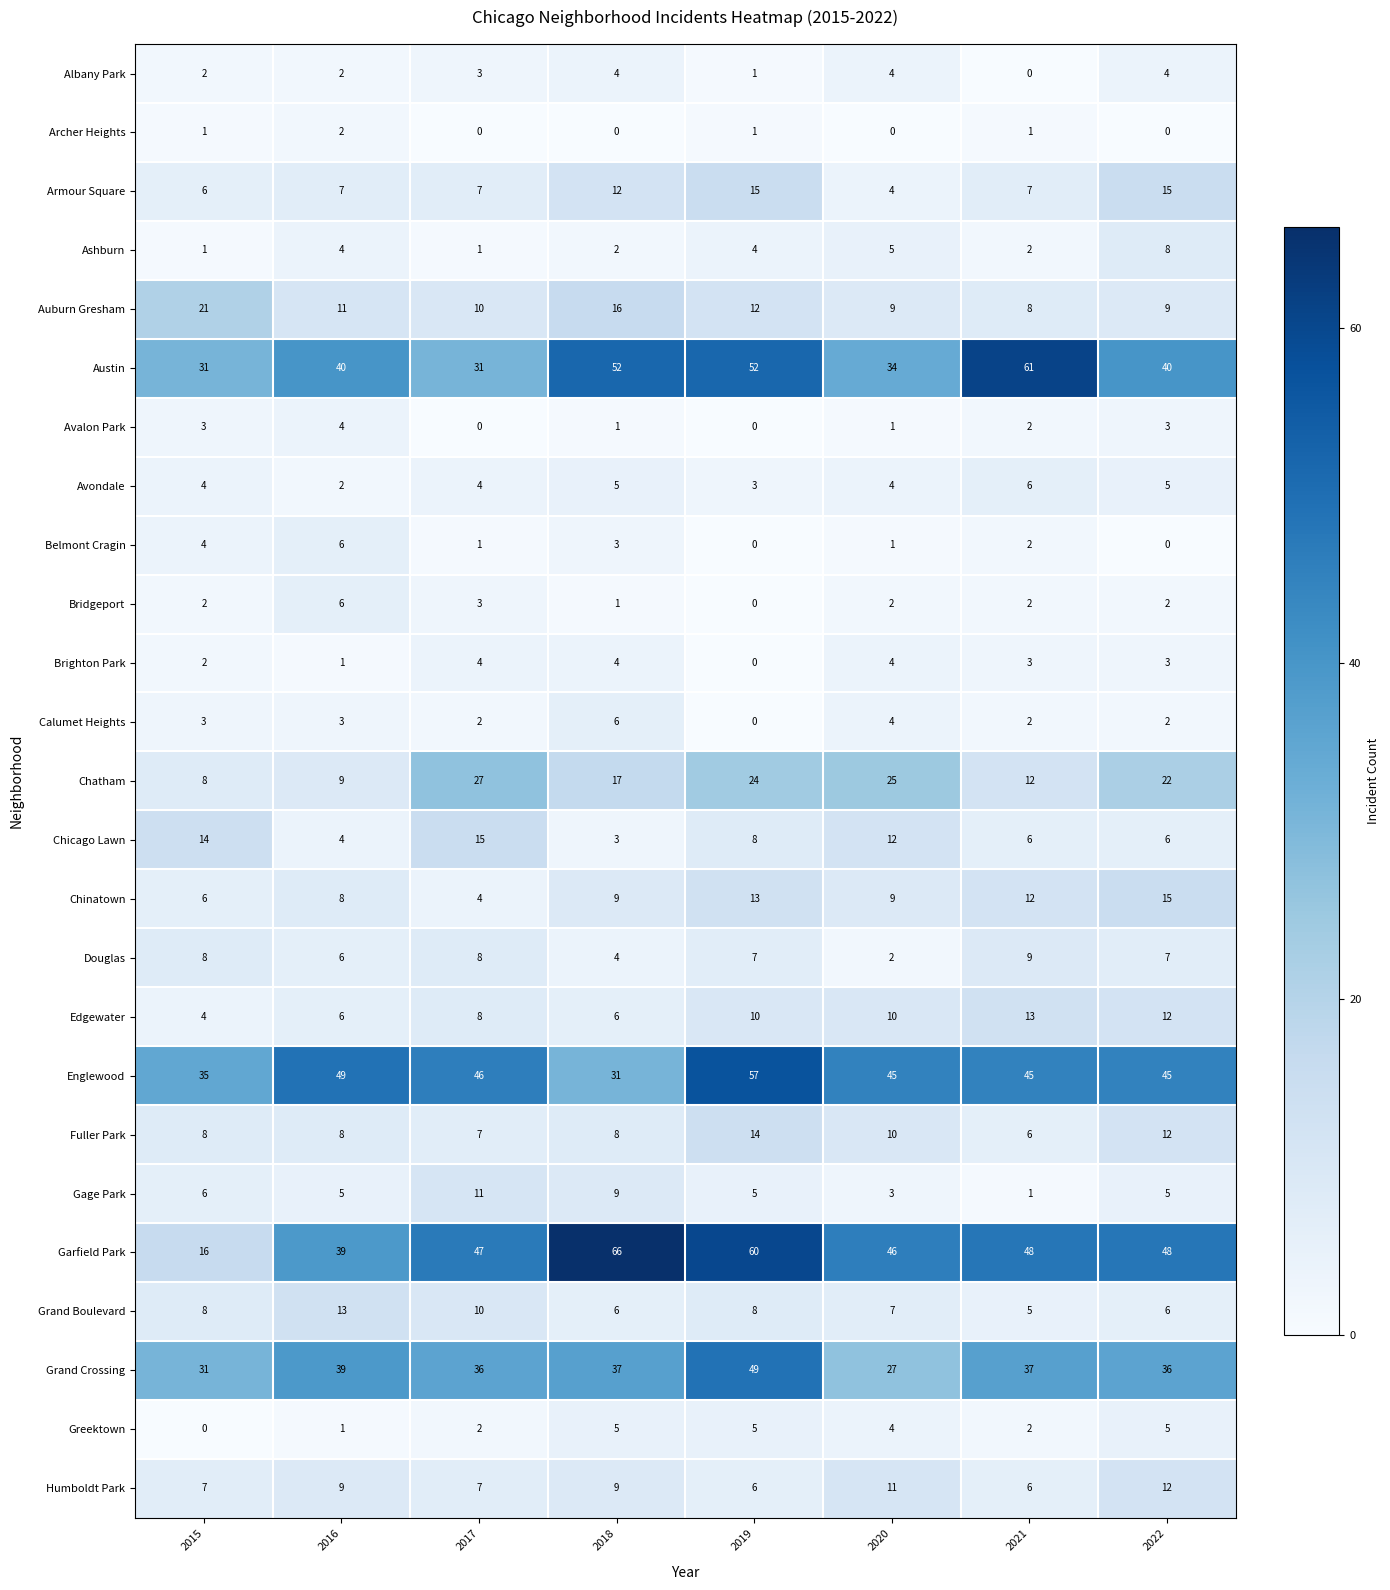

Which series changed the most between 2020 and 2021?

Austin